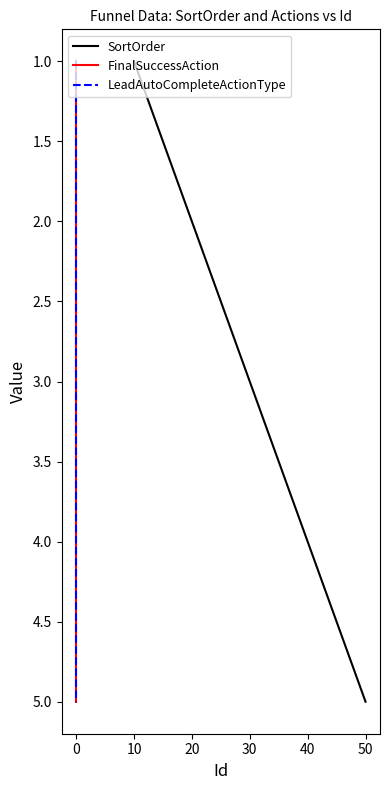

True or false: FinalSuccessAction and LeadAutoCompleteActionType cross at least once.

False